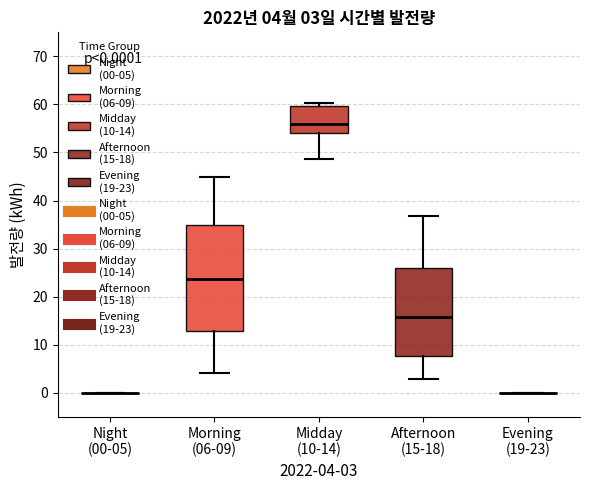

Comparing the boxes themselves (not the whiskers), which one is the tallest?

Morning (06-09)